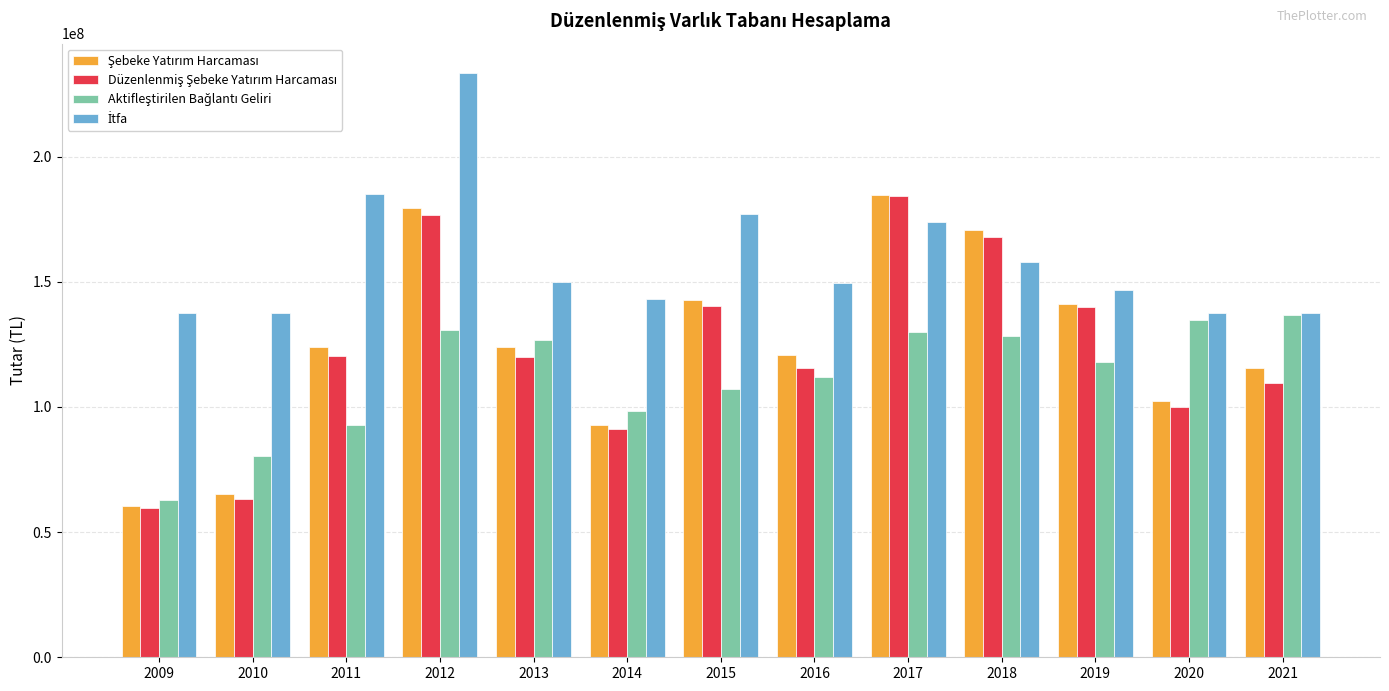

What is the total value across all series at 2017?

672588776